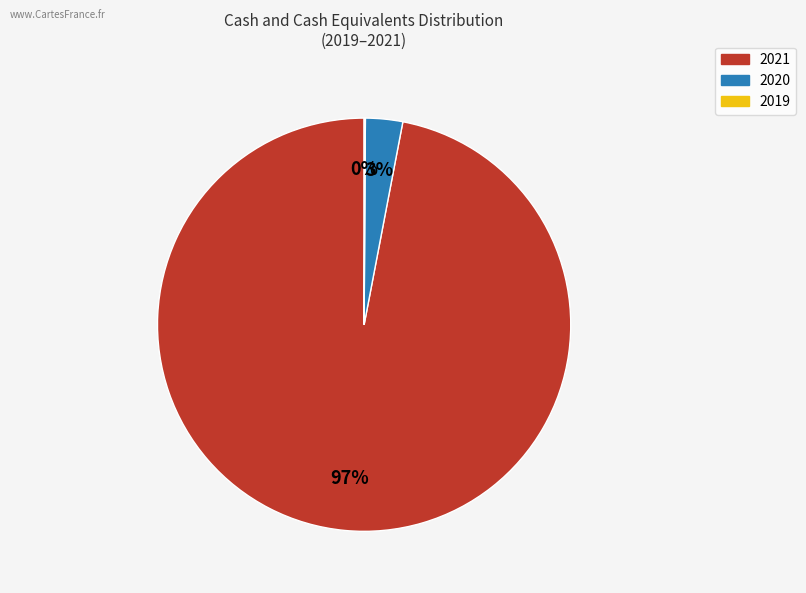

Is there any slice that represents more than half of the pie?

Yes